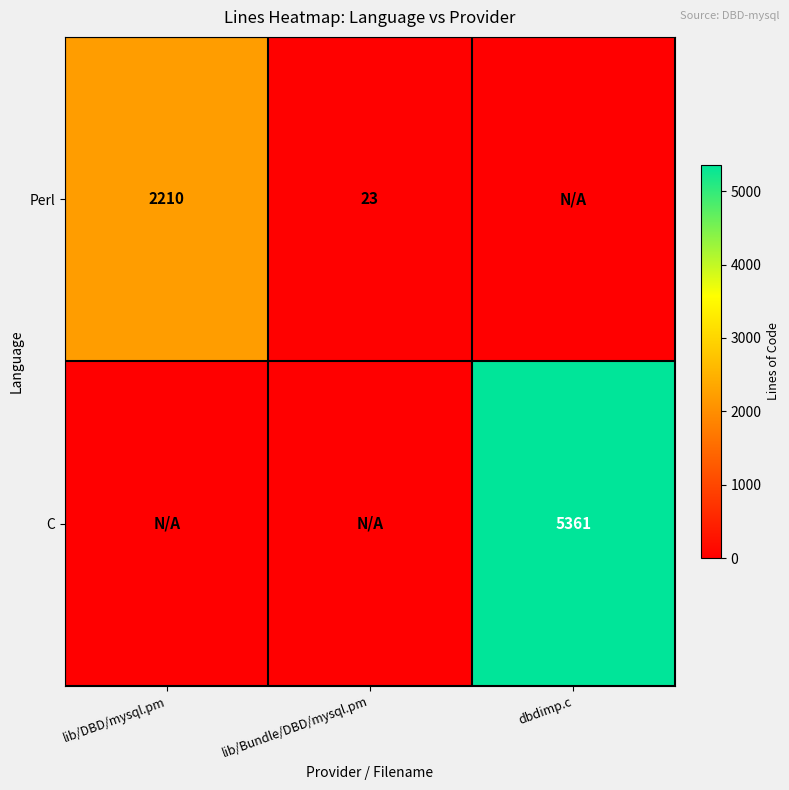

What is the sum of the Perl values at lib/Bundle/DBD/mysql.pm and lib/DBD/mysql.pm?

2233